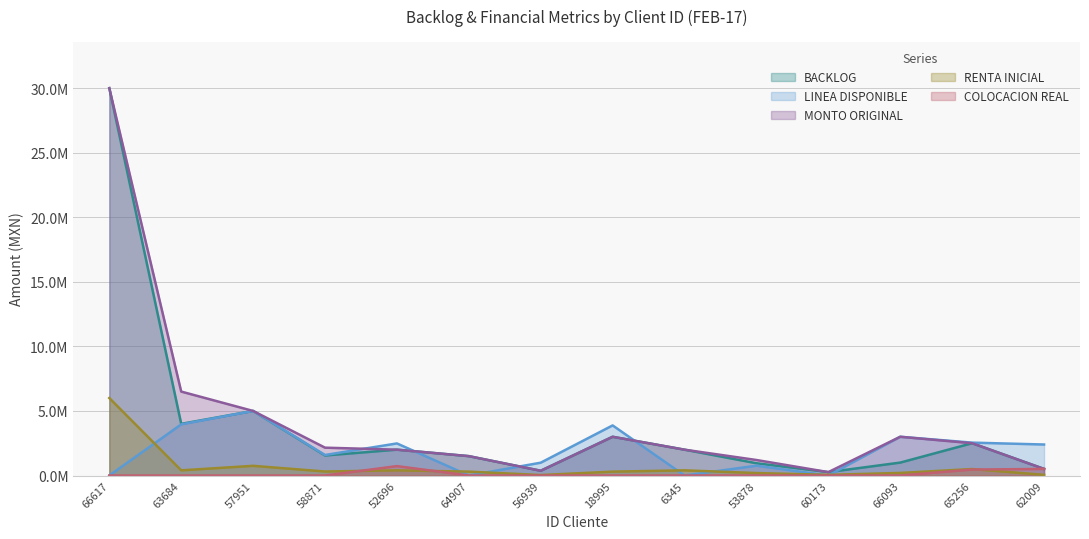

True or false: MONTO ORIGINAL and LINEA DISPONIBLE cross at least once.

True